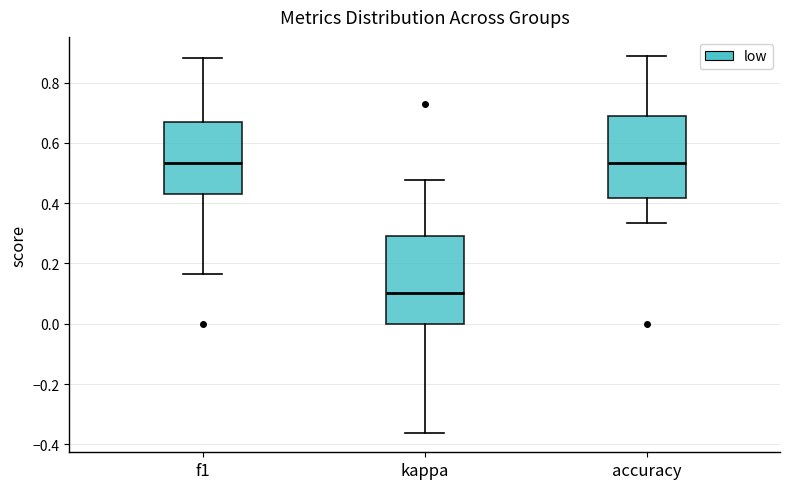

Reading left to right, transcribe this box plot: for each box, give where its median line is, the range the box spans, and where its two whiskers end, as read against the y-axis. The values are not printed on the chart, so give them approximately, as read against the axis.

f1: median 0.54, box 0.42 to 0.68, whiskers 0.16 to 0.88
kappa: median 0.10, box 0.00 to 0.30, whiskers -0.36 to 0.48
accuracy: median 0.54, box 0.42 to 0.68, whiskers 0.34 to 0.88